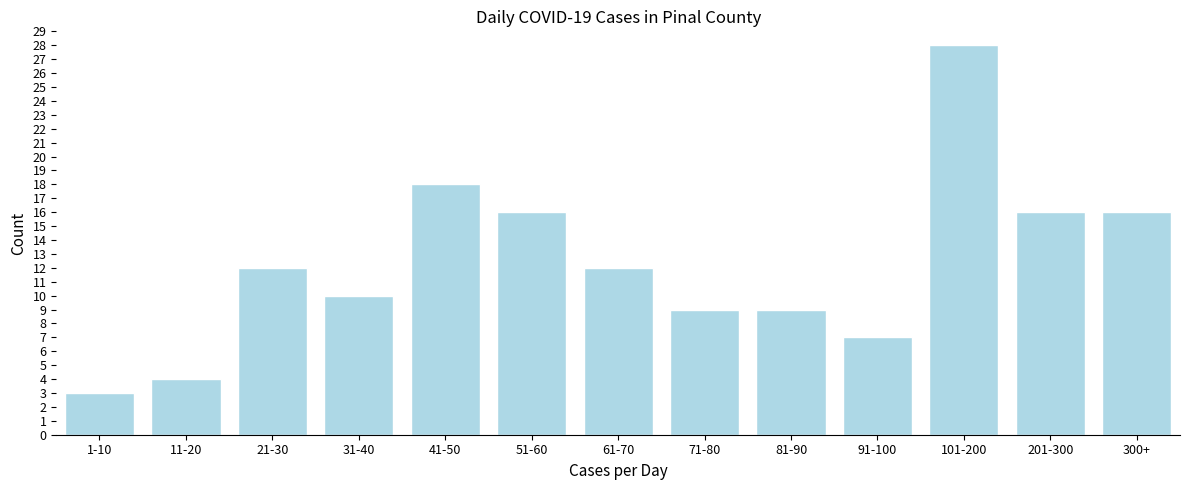

Reading left to right, list all the values displayed in this chart.

1-10=3	11-20=4	21-30=12	31-40=10	41-50=18	51-60=16	61-70=12	71-80=9	81-90=9	91-100=7	101-200=28	201-300=16	300+=16